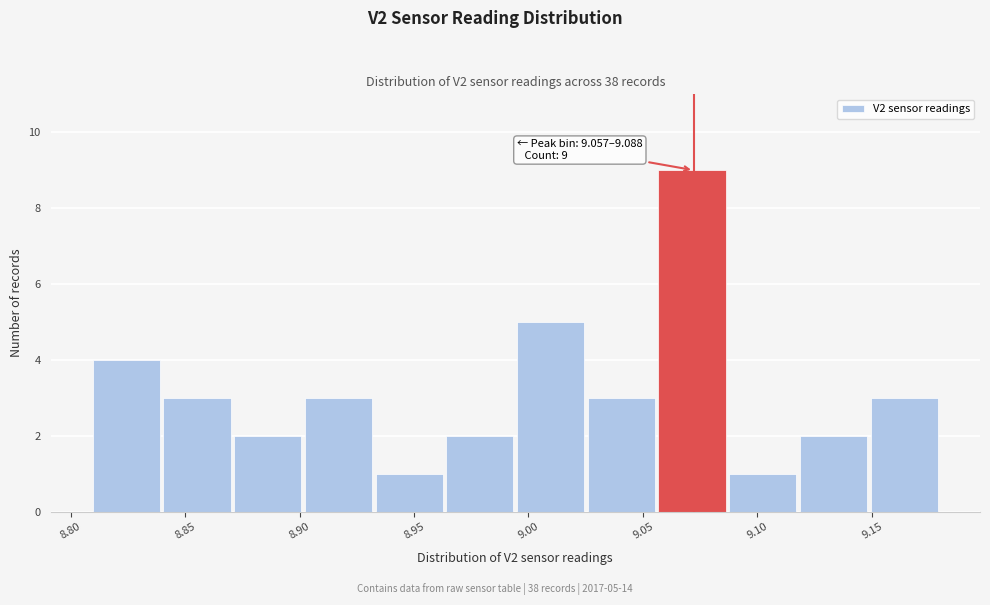

Over which range of the x-axis is the bar tallest?

9.055 to 9.090